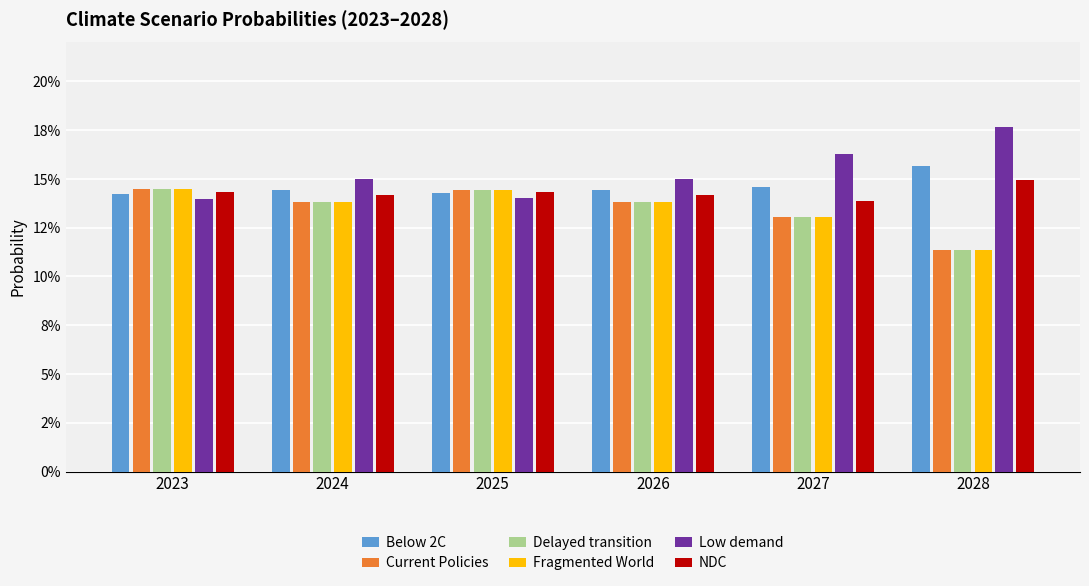

Is it true that Delayed transition equals 0.2 at 2026?

False